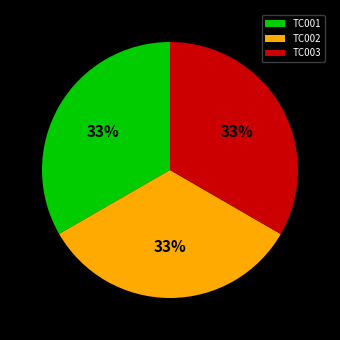

To the nearest percent, what percentage of the pie is TC001?

33%